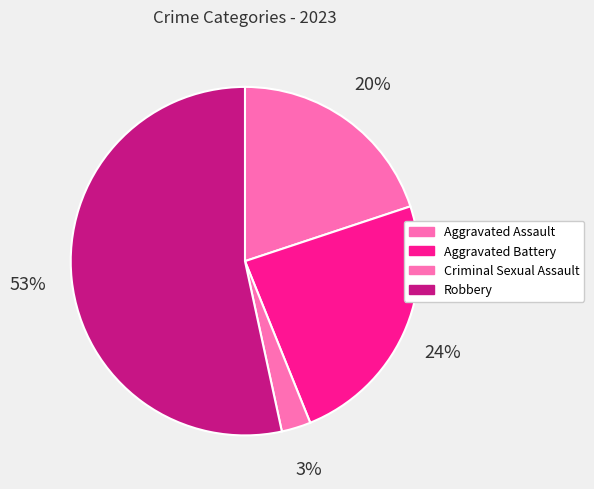

What is the ratio of the value at Aggravated Assault to the value at Criminal Sexual Assault?

7.3